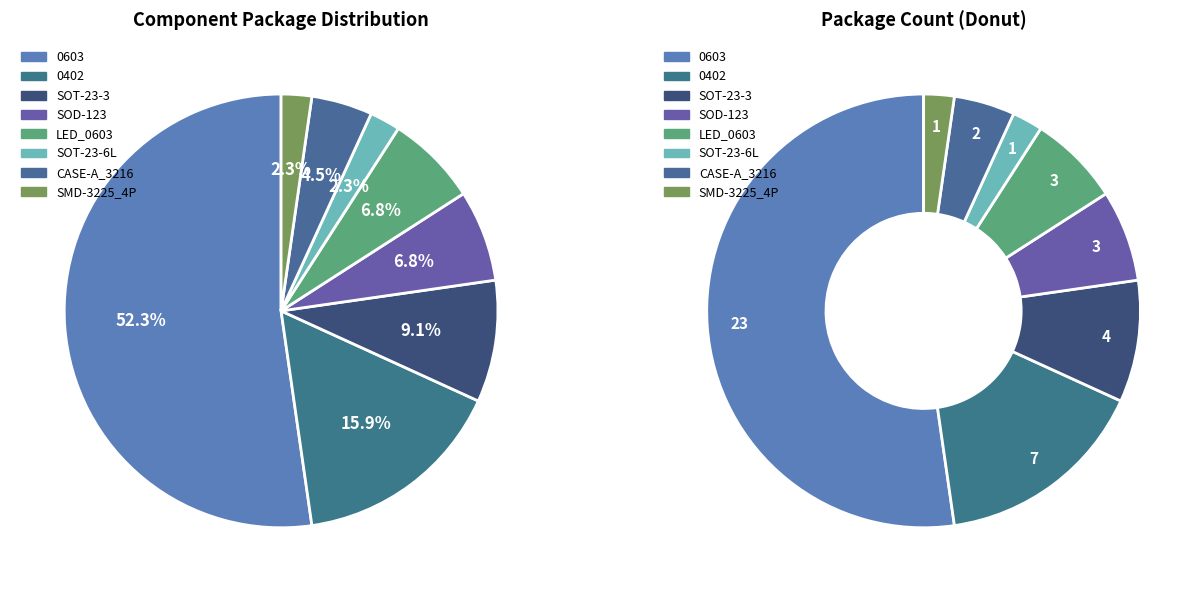

What is the change in value from 0603 to SOT-23-3?

-19